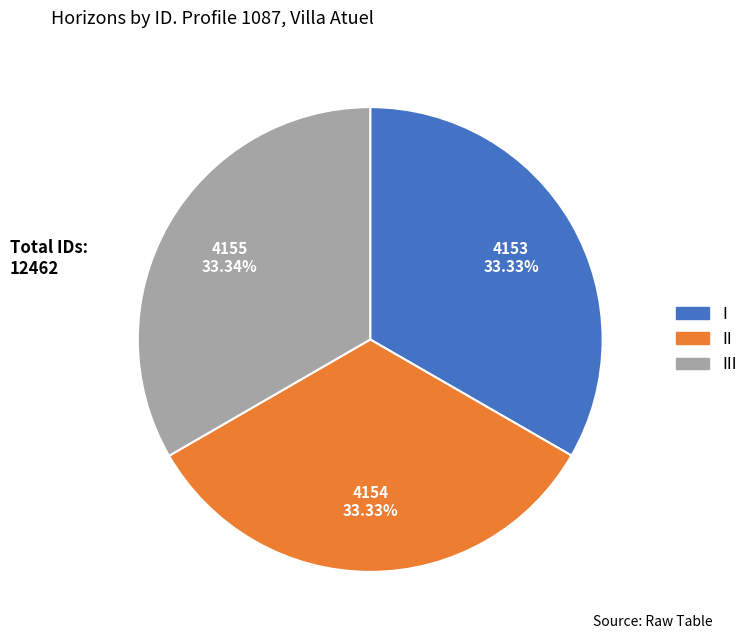

Does any single category account for the majority?

No